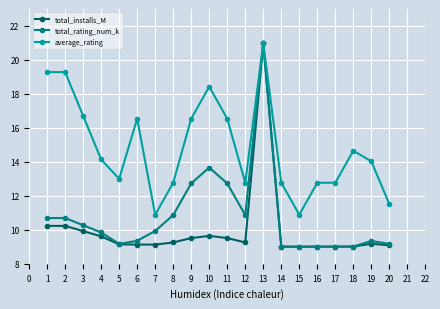

Read the average_rating value at 12.

12.8